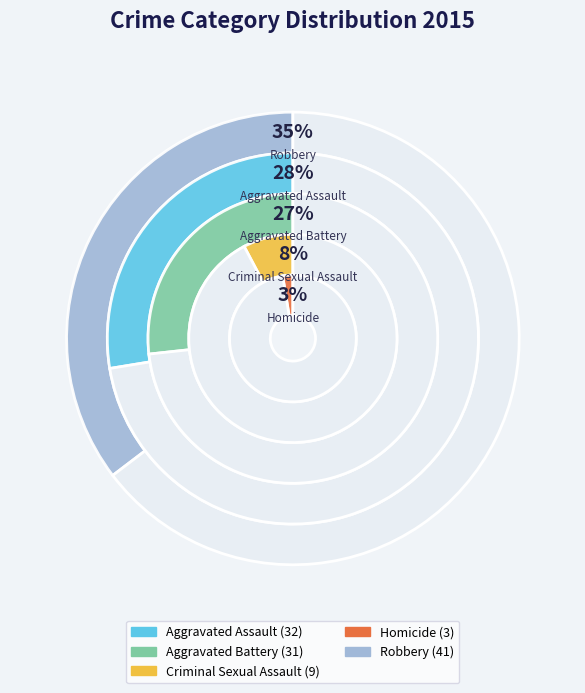

How many segments does this pie chart have?

5